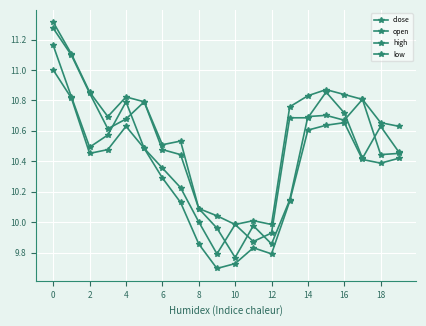

How many lines are shown in the chart?

4